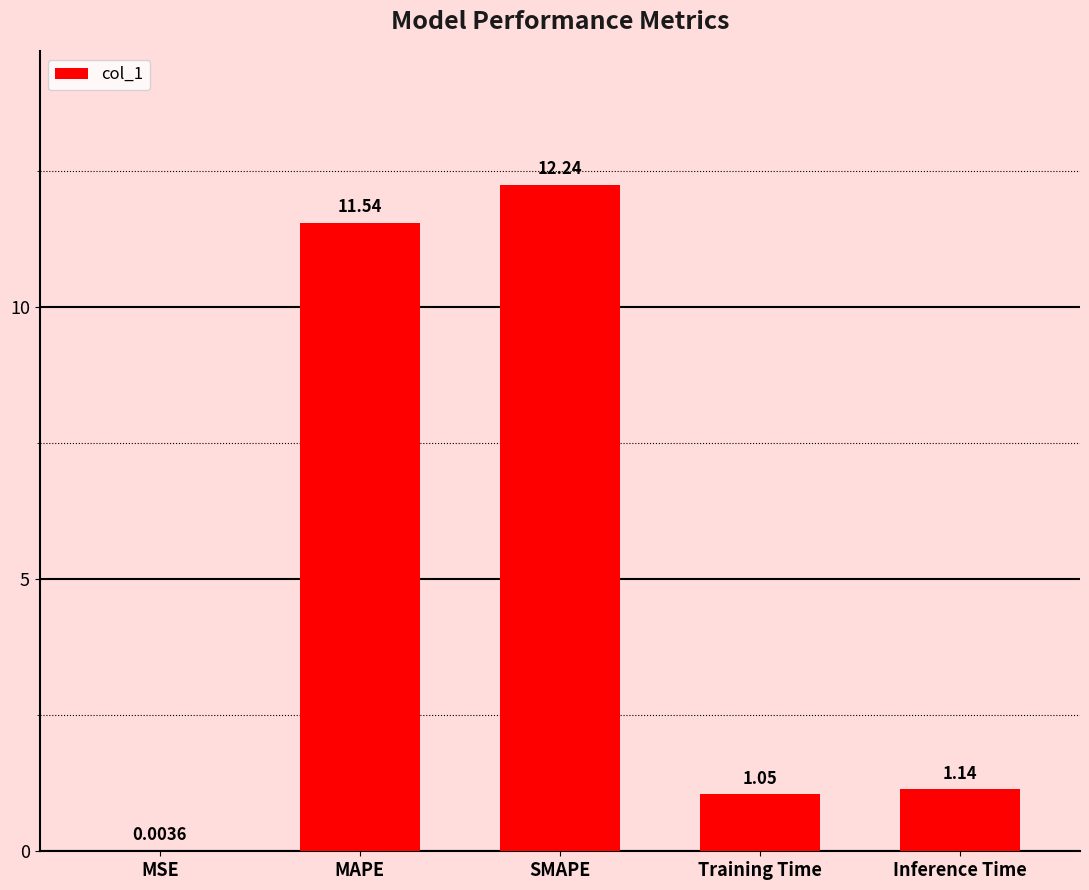

What is the sum of all values?

26.0